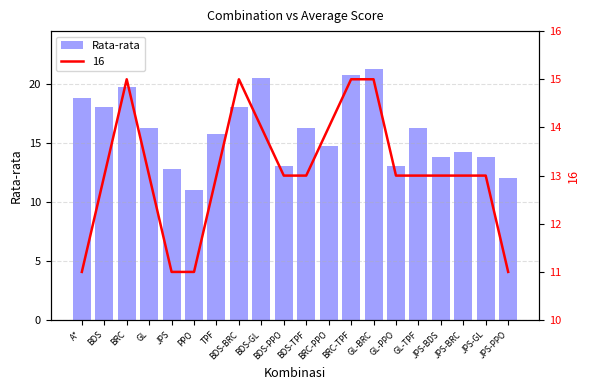

What is the average value?

16.0